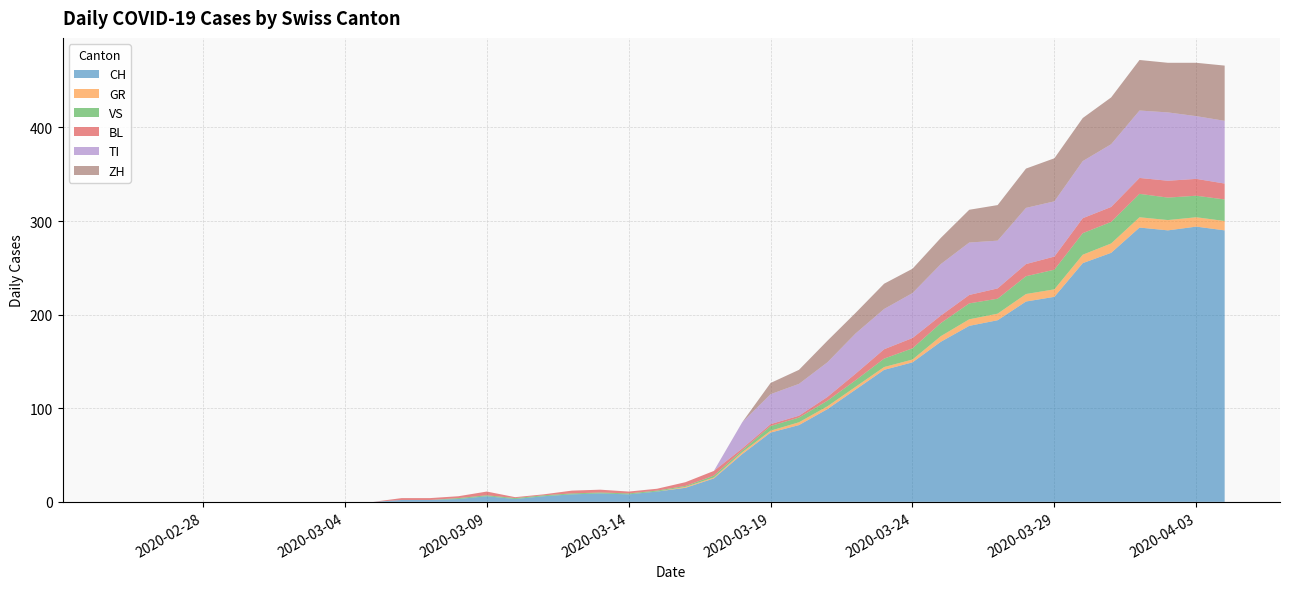

Reading left to right, transcribe all the data shown in this chart.

CH: 0	0	0	0	0	0	0	0	0	0	2	2	3	6	3	6	8	9	8	11	15	25	51	74	82	99	120	141	149	171	188	194	214	219	255	266	293	290	294	290
GR: 0	0	0	0	0	0	0	0	0	0	0	0	0	0	0	0	0	0	0	0	1	1	2	2	3	3	3	3	3	6	7	7	8	8	9	10	11	11	10	10
VS: 0	0	0	0	0	0	0	0	0	0	0	0	1	1	1	1	1	1	1	1	1	2	2	5	5	6	7	9	12	14	17	16	19	21	23	23	25	24	23	23
BL: 0	0	0	0	0	0	0	0	0	0	2	2	2	4	1	1	3	3	2	2	4	5	2	2	2	4	7	10	11	8	9	11	13	14	16	16	17	18	18	17
TI: 0	0	0	0	0	0	0	0	0	0	0	0	0	0	0	0	0	0	0	0	0	0	28	32	34	37	43	43	48	55	56	51	60	59	61	67	72	73	67	67
ZH: 0	0	0	0	0	0	0	0	0	0	0	0	0	0	0	0	0	0	0	0	0	0	0	12	15	23	22	27	26	28	35	38	42	46	46	50	54	53	57	59